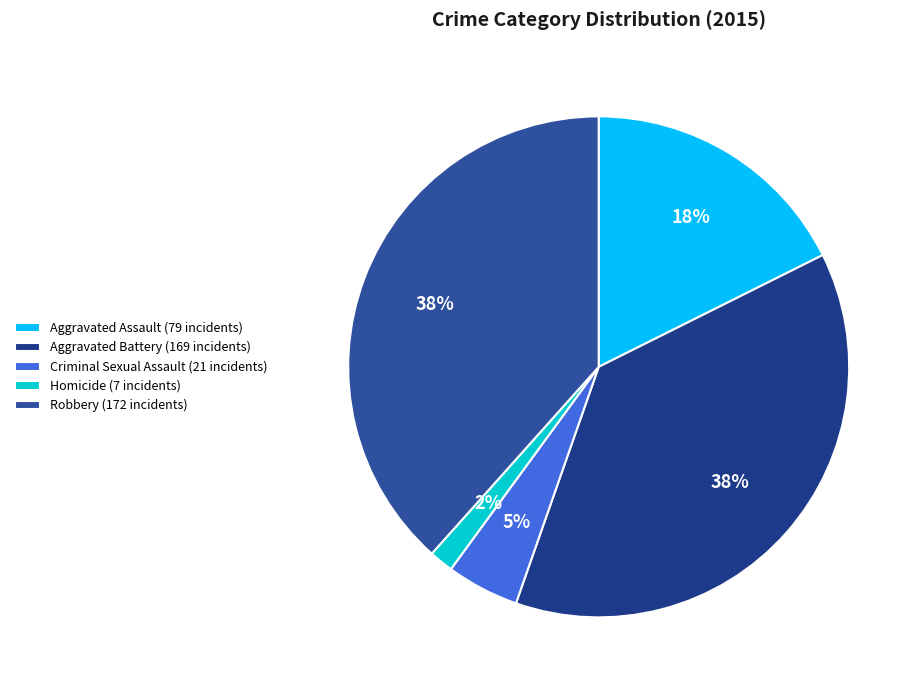

Does Aggravated Assault account for over 50% of the chart?

No